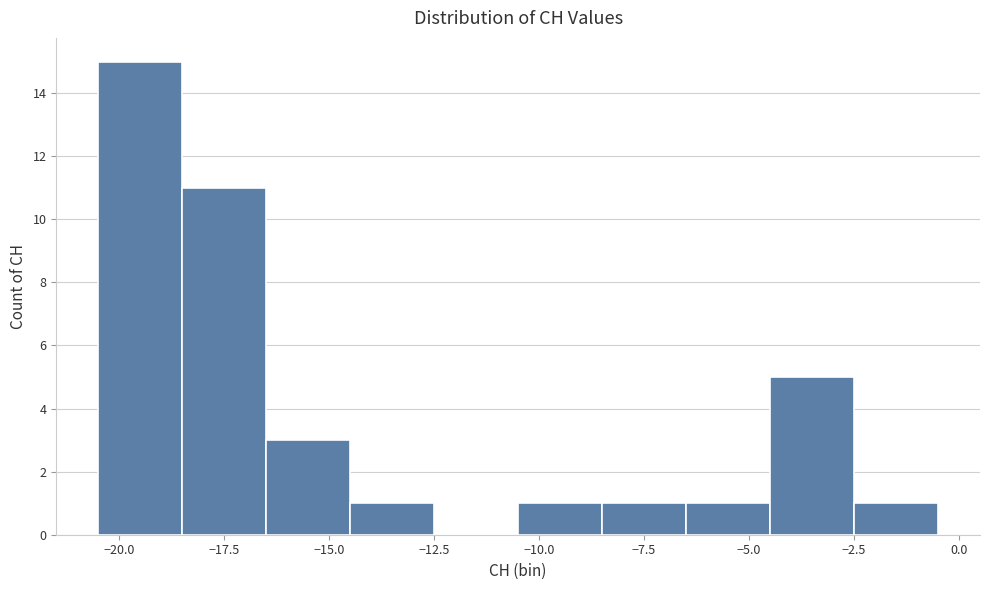

Reading left to right, transcribe this chart: for each bar, give the range it covers on the x-axis and its height. The values are not printed on the chart, so give them approximately, as read against the axis.

-20.5 to -18.5: 15
-18.5 to -16.5: 11
-16.5 to -14.5: 3
-14.5 to -12.5: 1
-12.5 to -10.5: 0
-10.5 to -8.5: 1
-8.5 to -6.5: 1
-6.5 to -4.5: 1
-4.5 to -2.5: 5
-2.5 to -0.5: 1